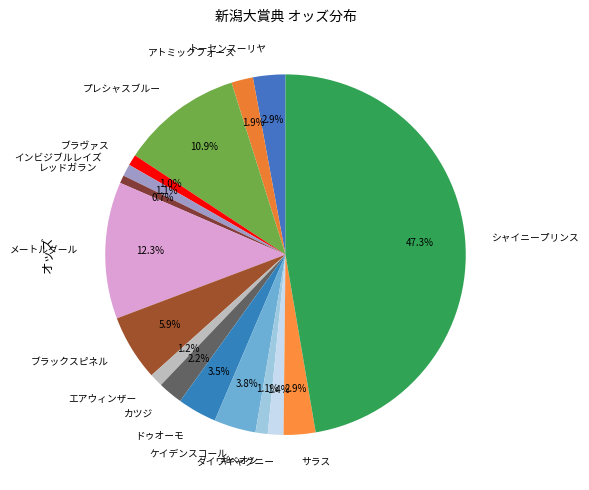

What is the ratio of the value at ドゥオーモ to the value at アトミックフォース?

1.8